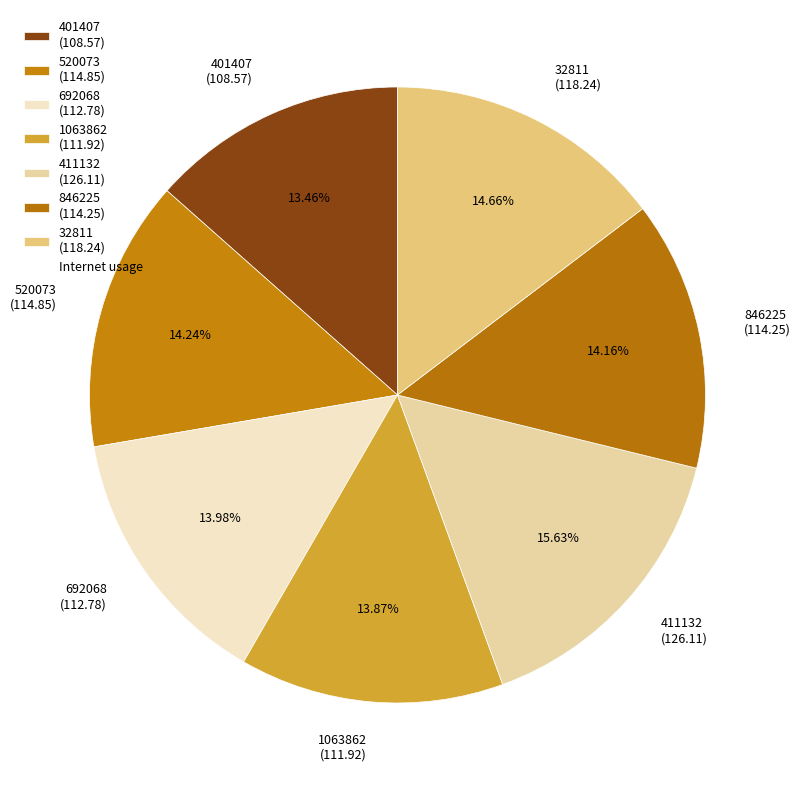

How many segments does this pie chart have?

7